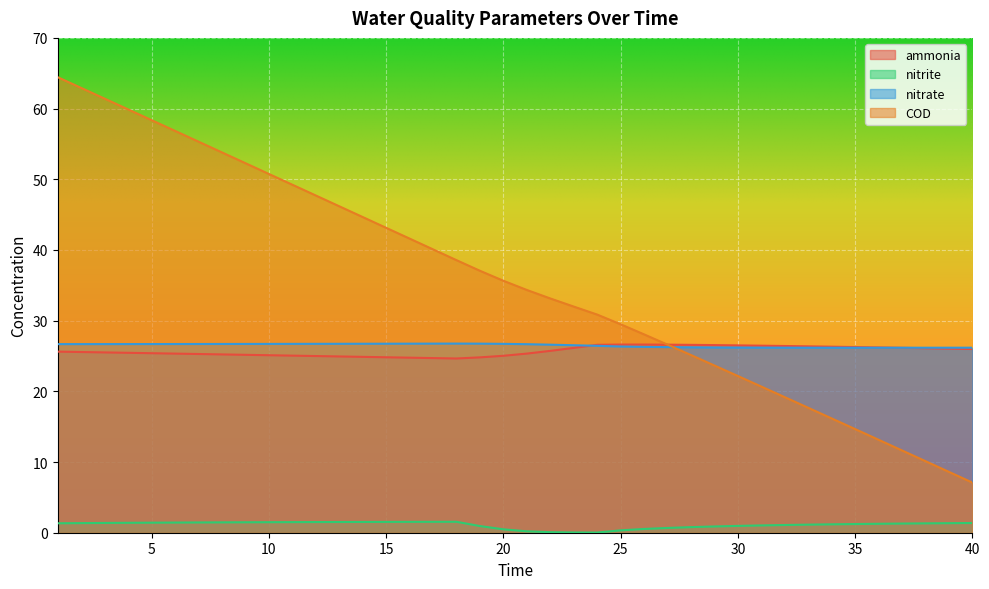

What value does the COD series have at 39?

8.6